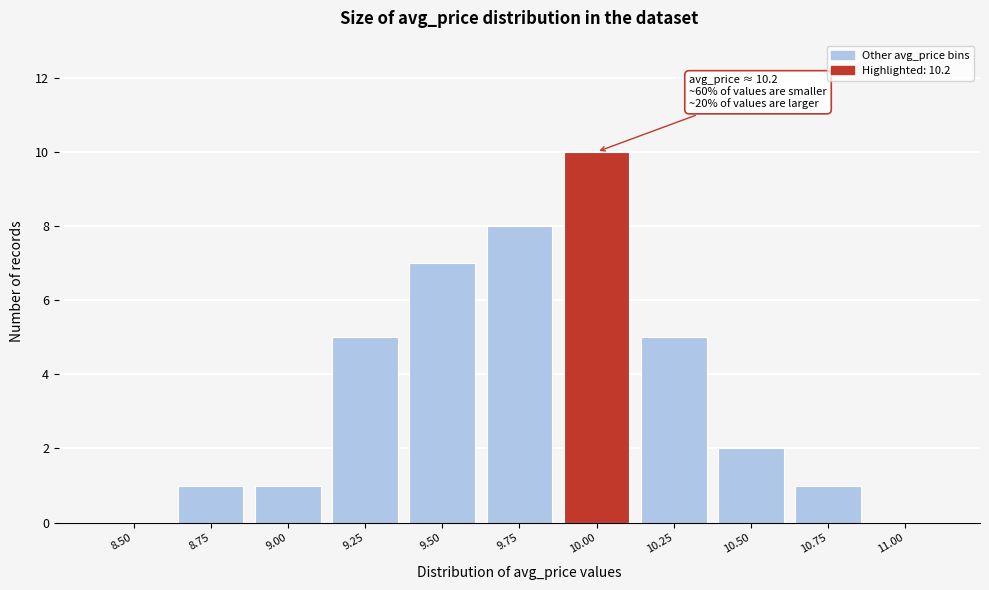

Reading left to right, list all the values displayed in this chart.

8.50=0	8.75=1	9.00=1	9.25=5	9.50=7	9.75=8	10.00=10	10.25=5	10.50=2	10.75=1	11.00=0